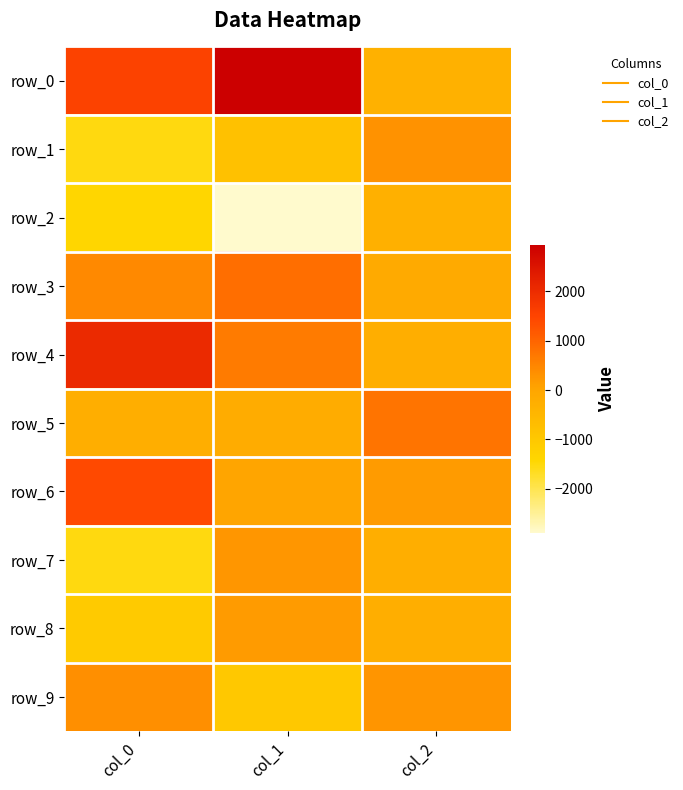

Which label corresponds to the smallest value in the chart?

col_1